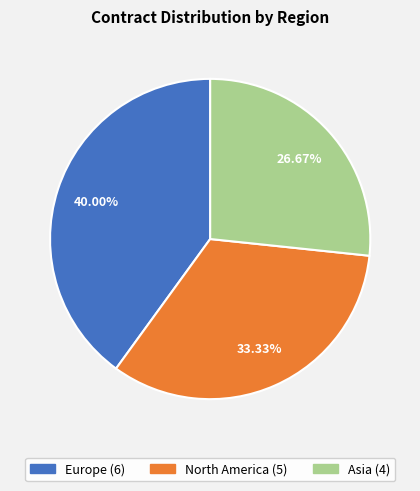

How many segments does this pie chart have?

3